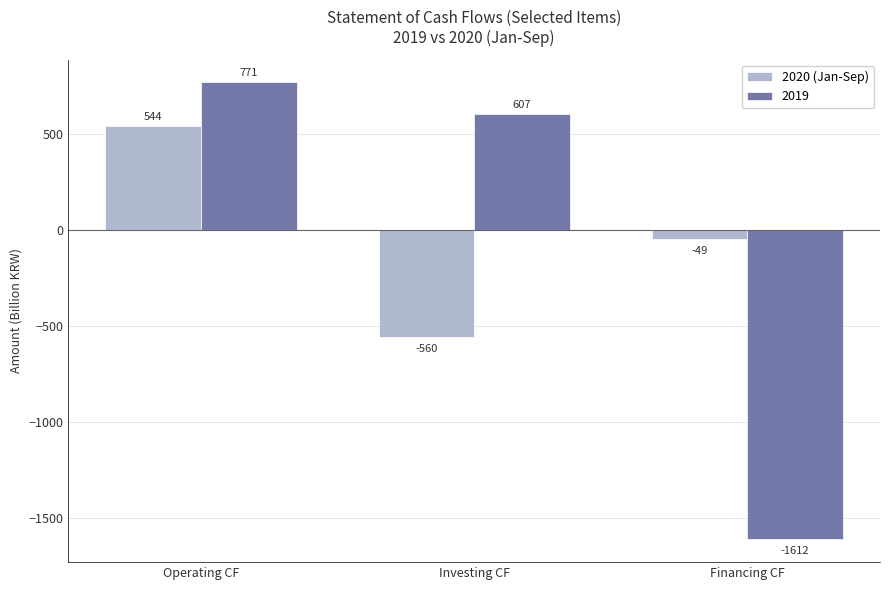

Rank the series by their maximum value, from highest to lowest.

2019, 2020 (Jan-Sep)